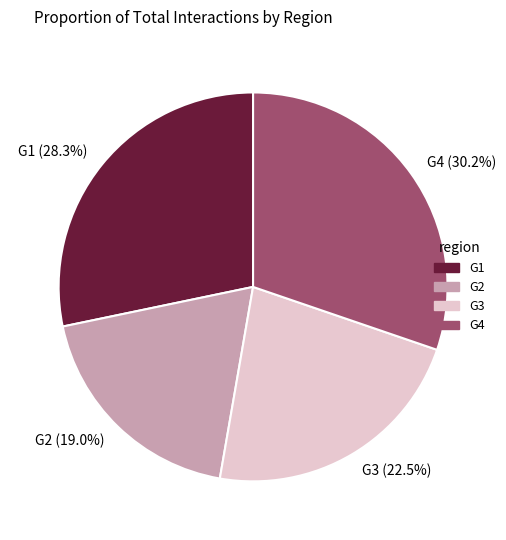

To the nearest percent, what is the difference between the G4 and G3 slice percentages?

8%